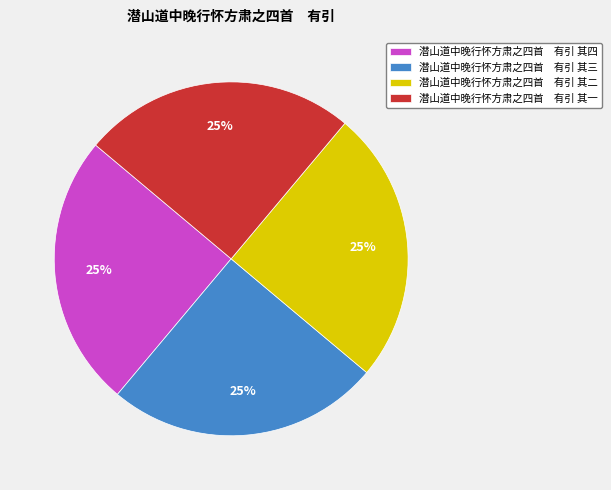

Approximately how many times larger is the value at 潜山道中晚行怀方肃之四首 有引 其四 compared to 潜山道中晚行怀方肃之四首 有引 其三?

1.0